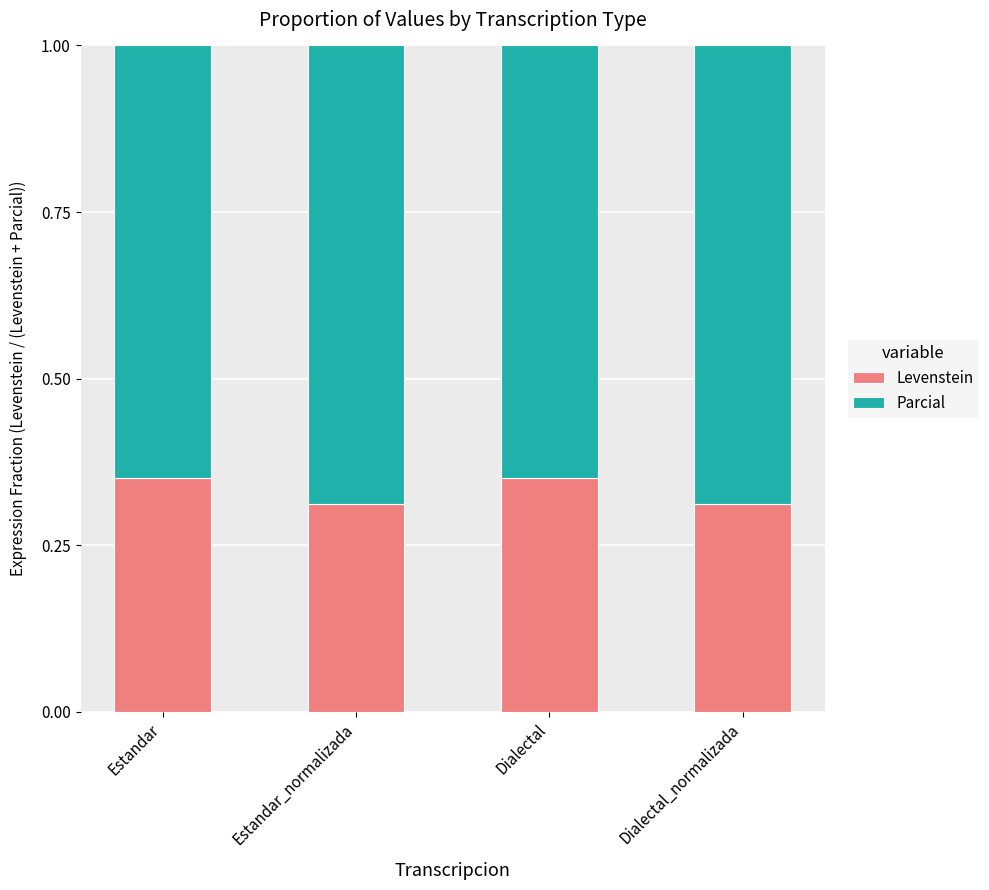

How many Levenstein values are between 0 and 1?

4